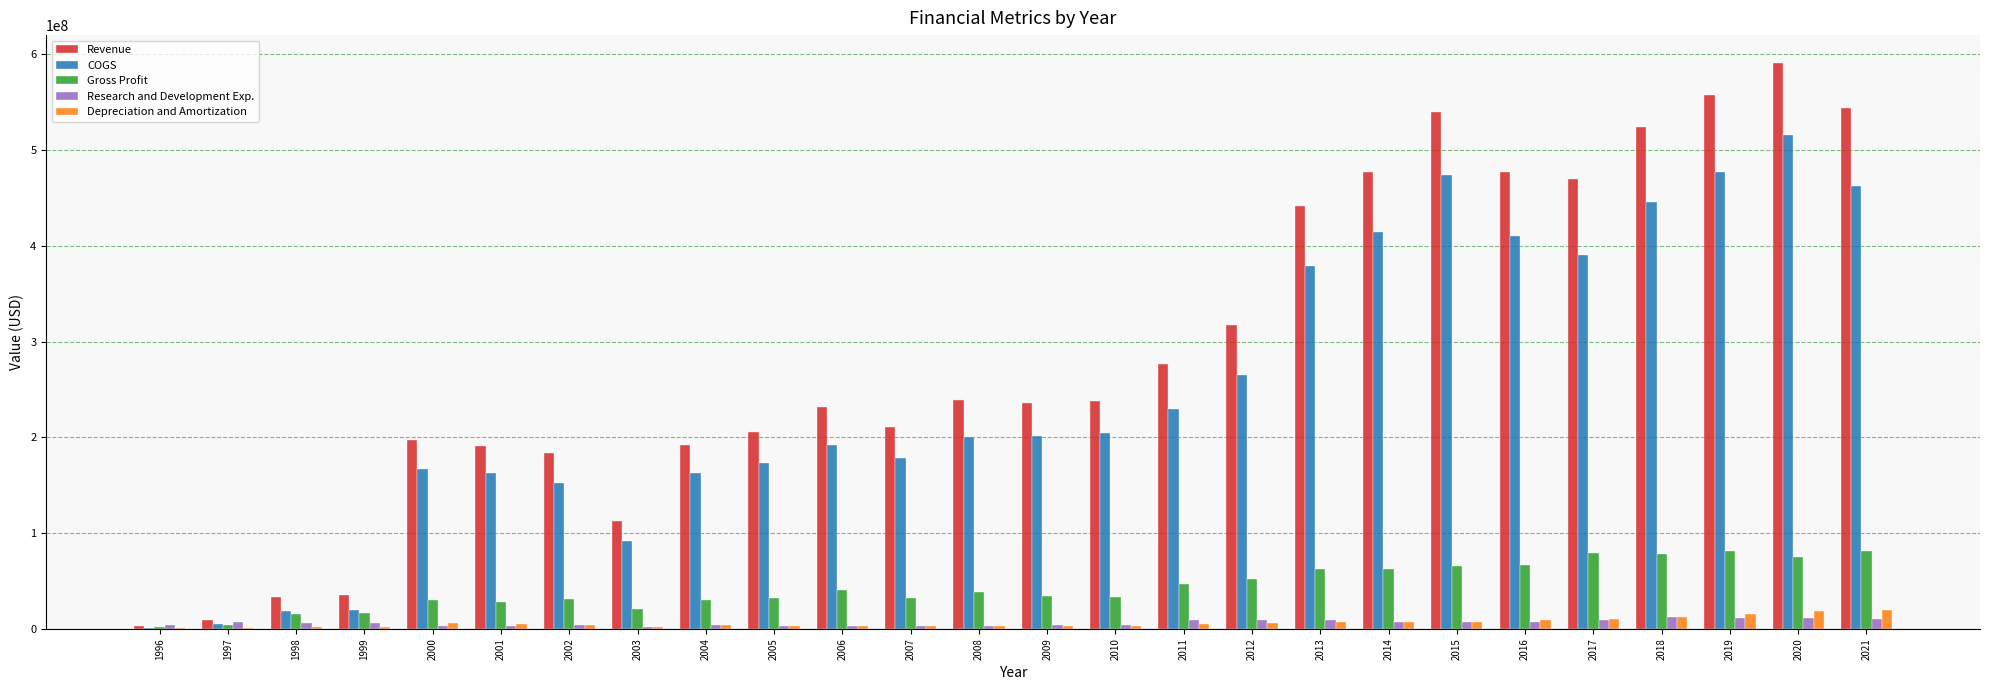

The value of Revenue at 2005 is 128136676. True or false?

False